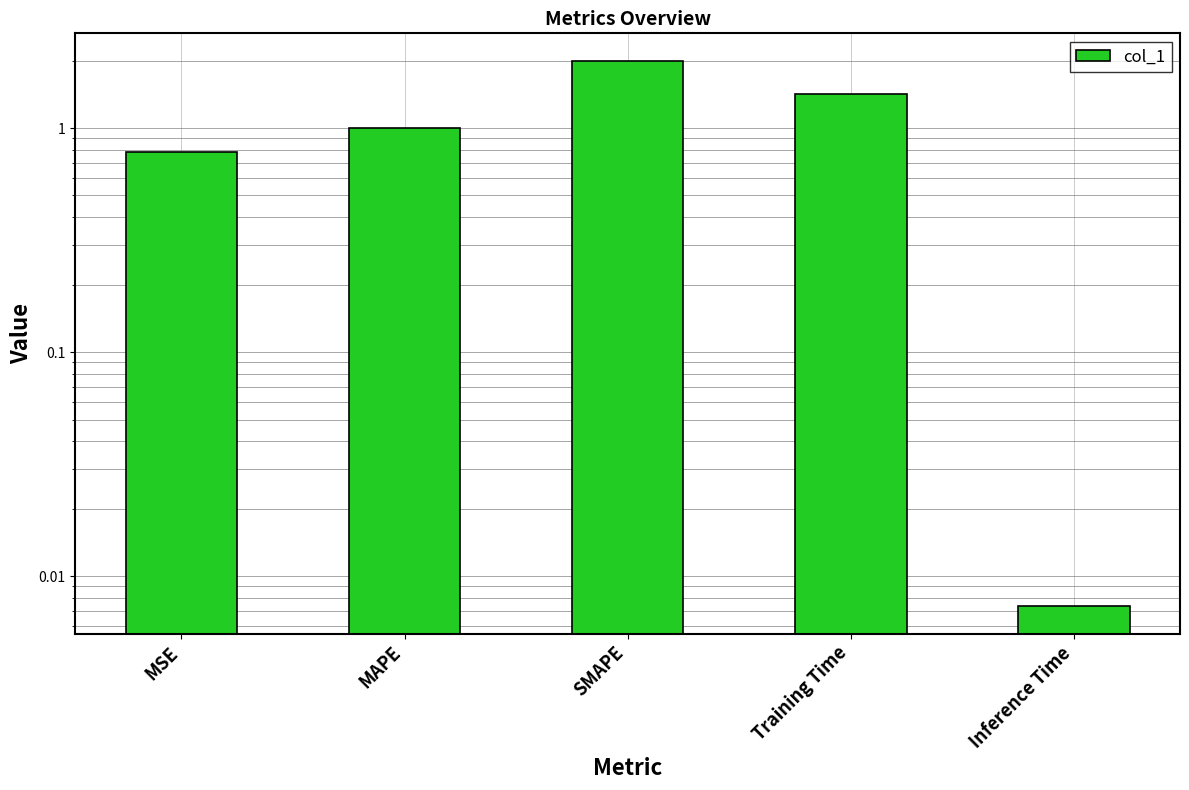

Rank the categories by value from lowest to highest.

Inference Time, MSE, MAPE, Training Time, SMAPE